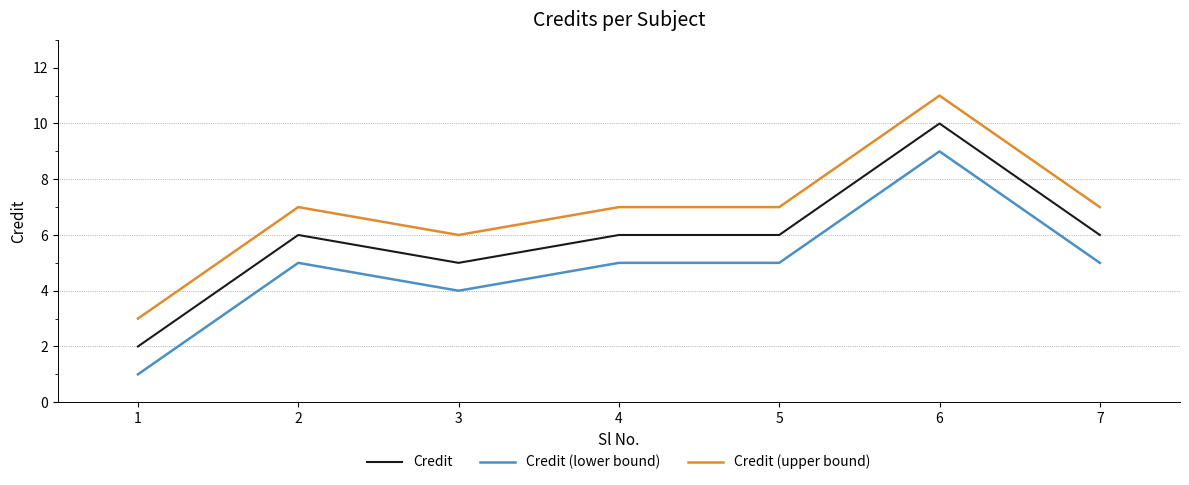

At which category does the chart reach its peak across all series?

6